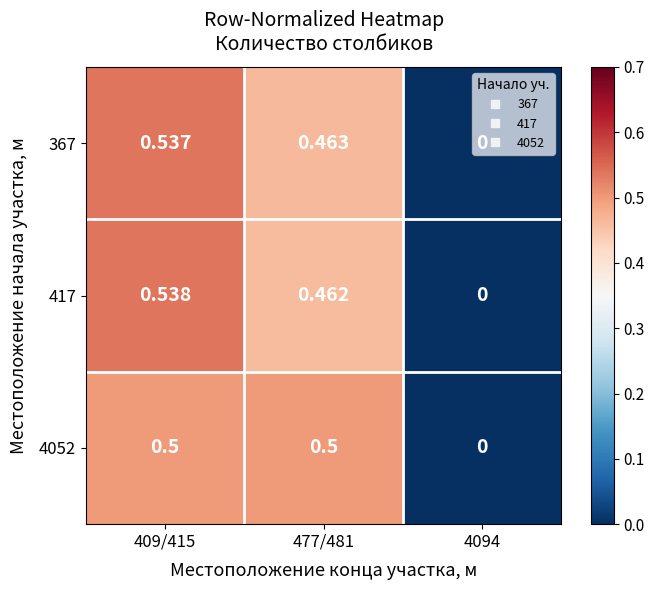

Is the value of 417 at 409/415 greater than the value of 4052 at 4094?

Yes